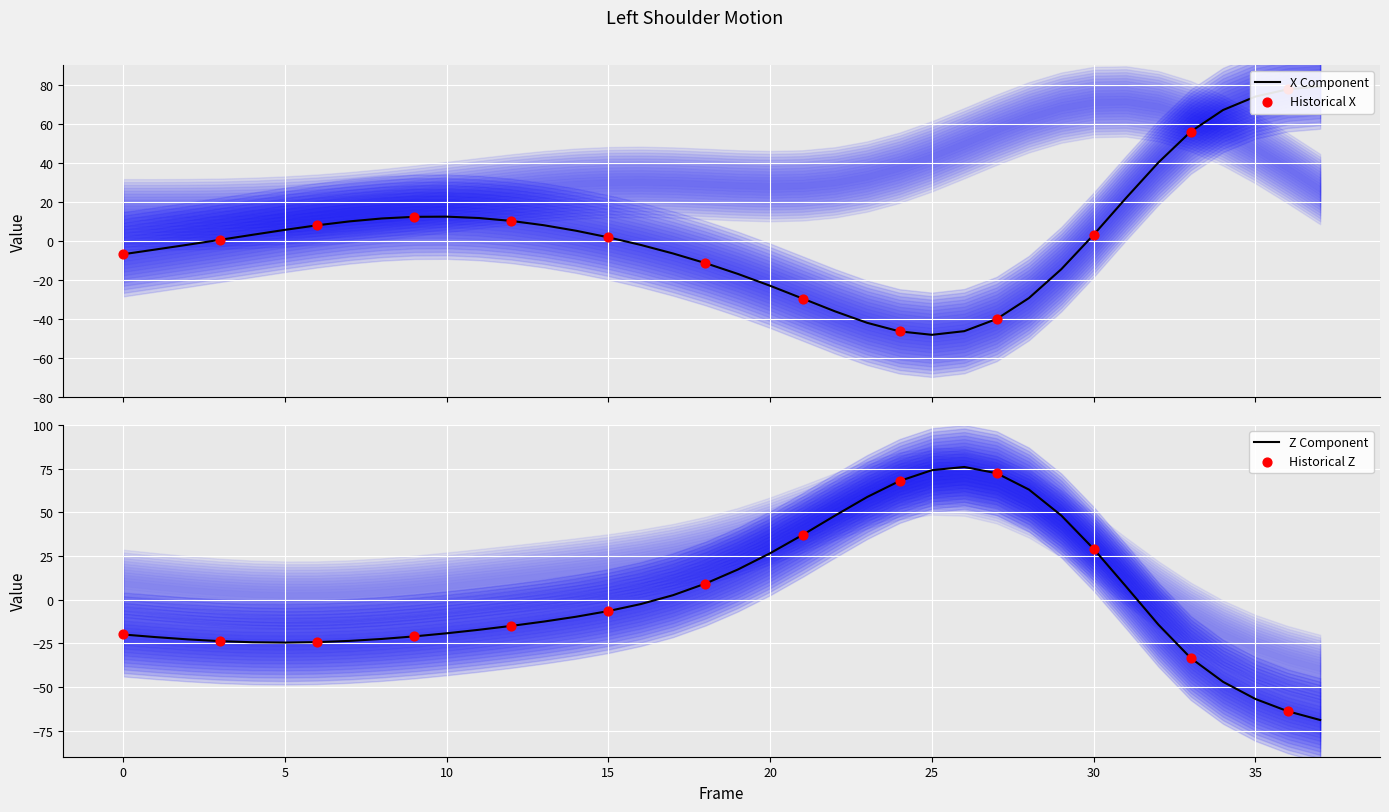

Which series contains the lowest Y value?

Z